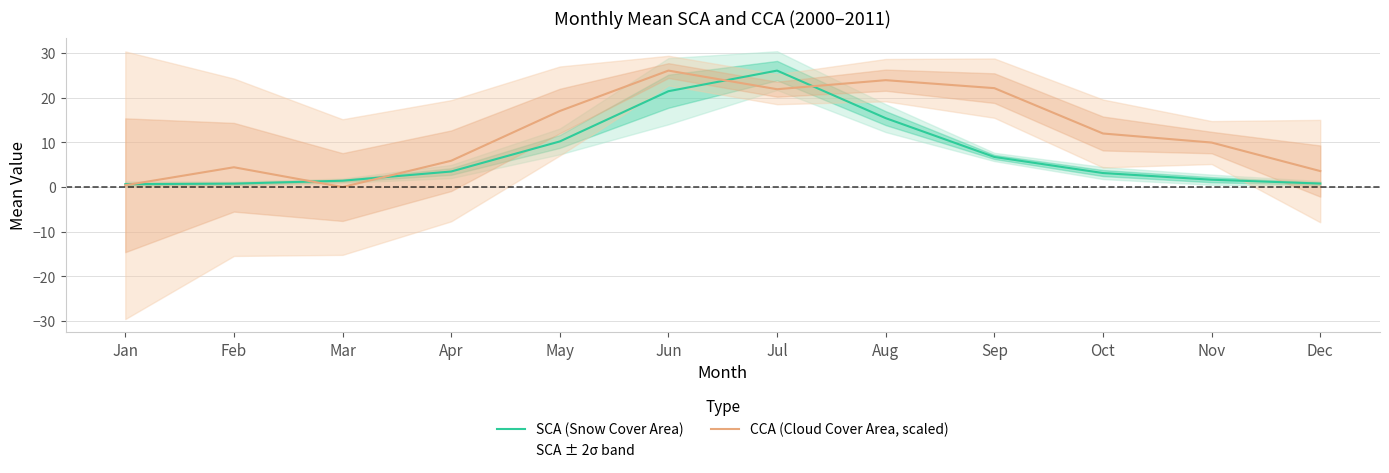

Where is the first local maximum for SCA (Snow Cover Area)?

Jul